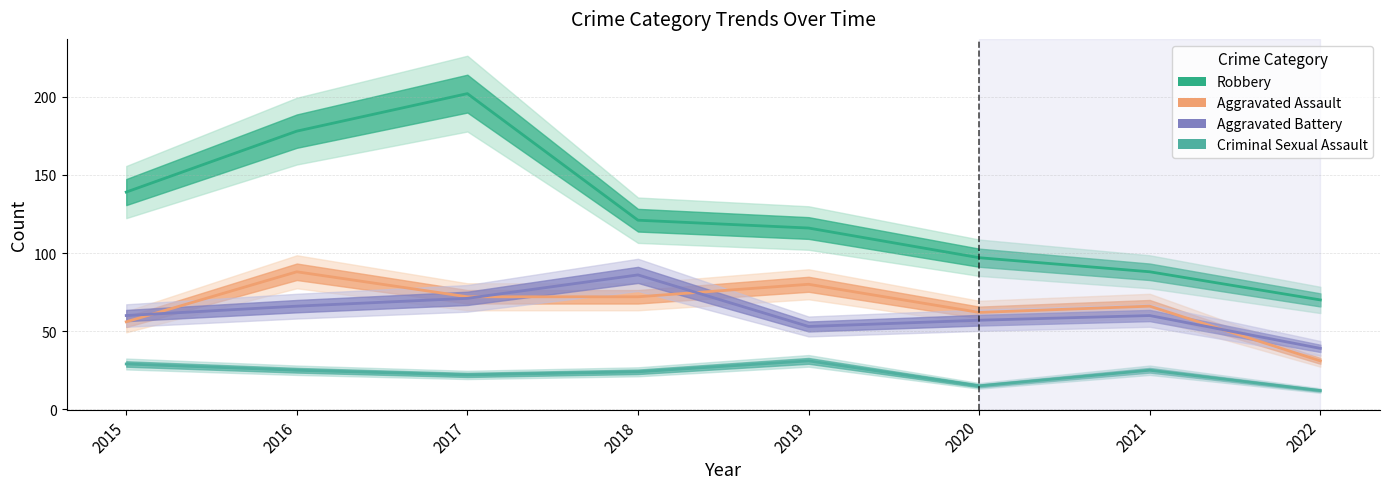

Where is the first local minimum for Criminal Sexual Assault?

2017